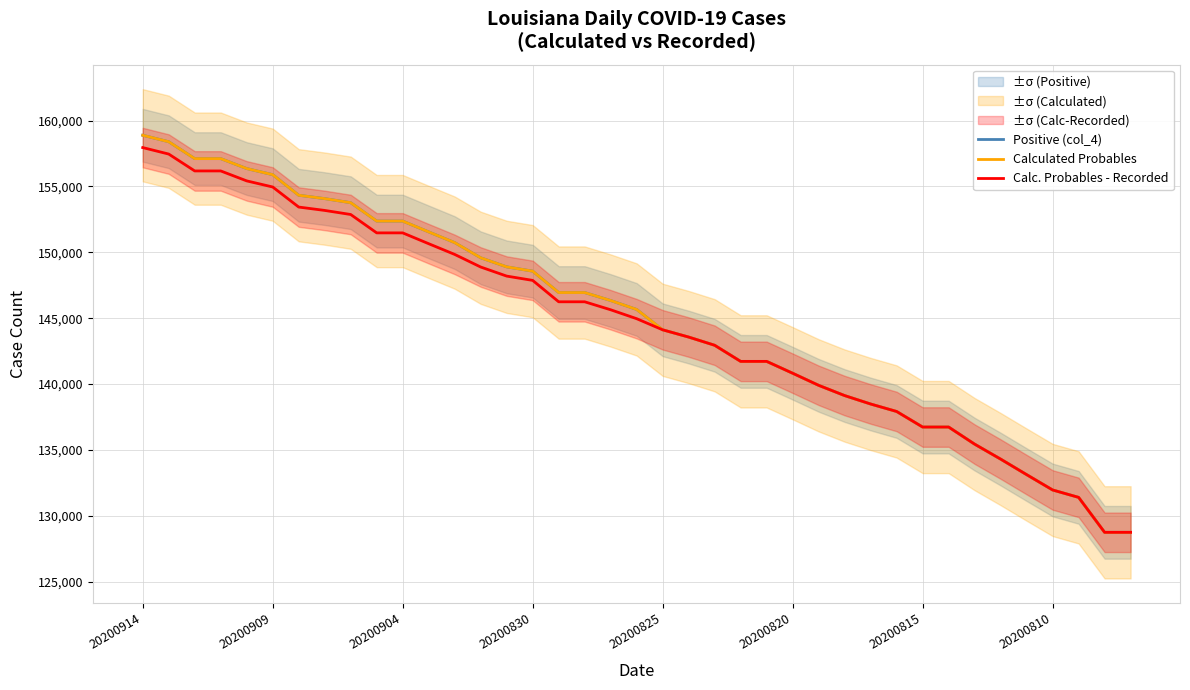

At which label does Calculated Probables first exceed 145661?

20200914